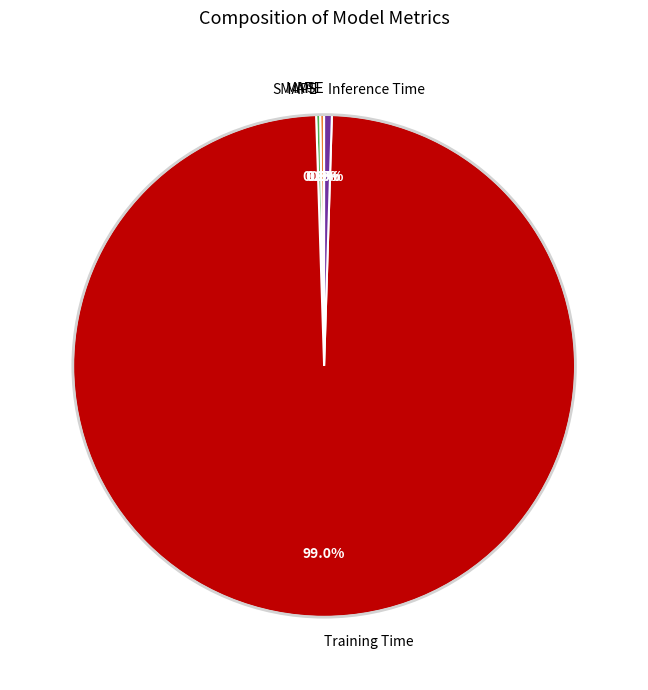

Which category accounts for the majority?

Training Time